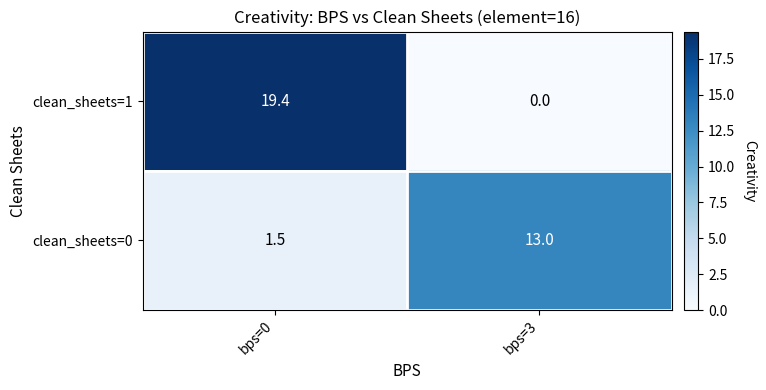

At how many categories does at least one series exceed 1?

2